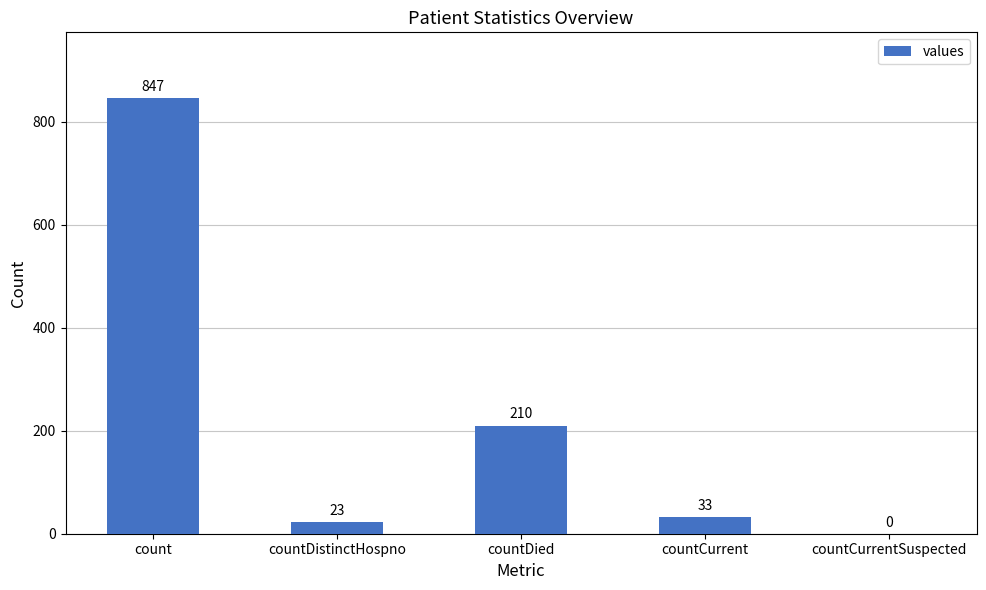

Count the number of data series in this chart.

1